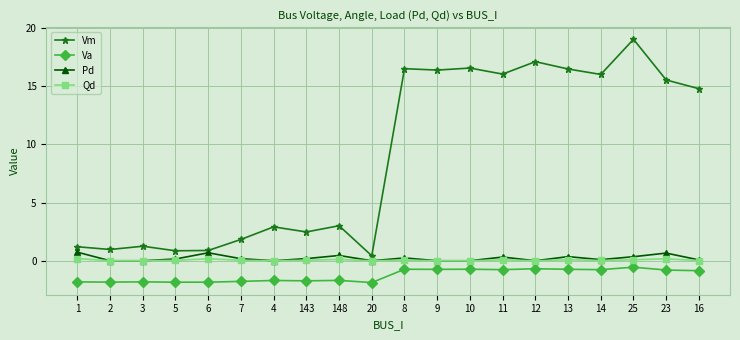

Which series changed the most between 4 and 148?

Pd